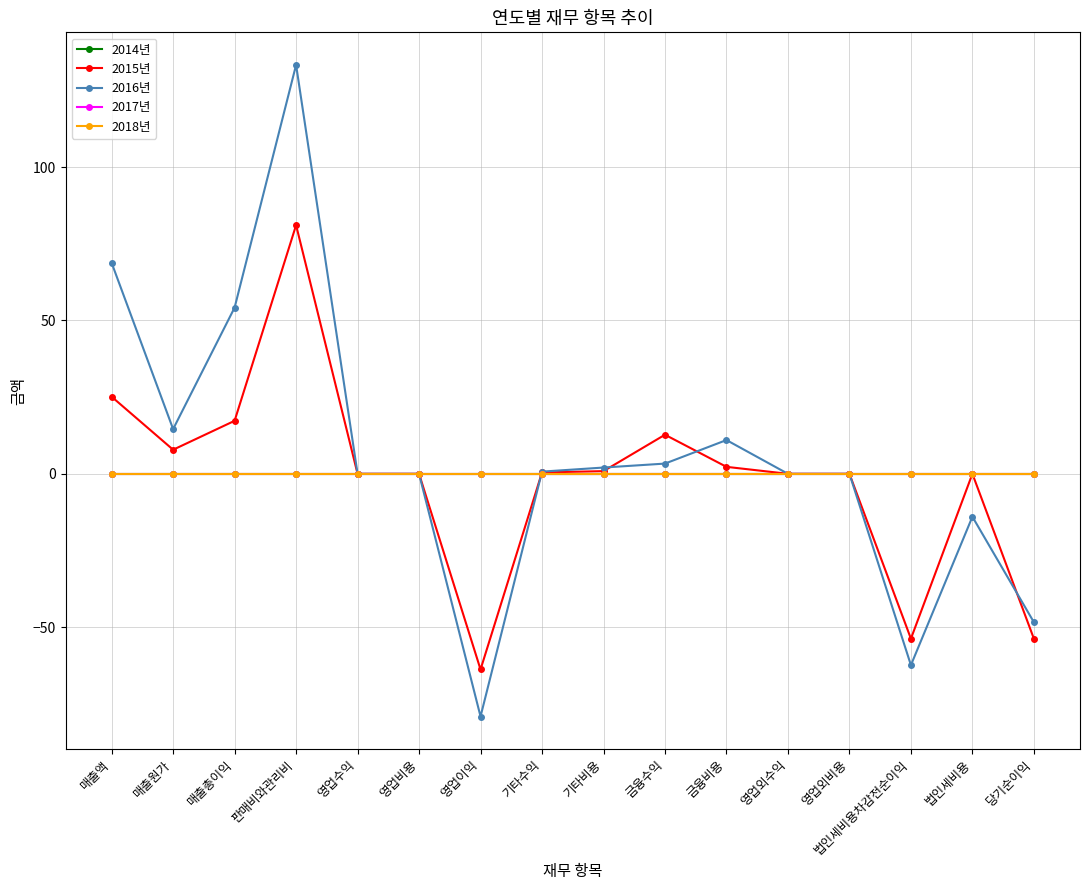

The value of 2015년 at 매출액 is 11.5. True or false?

False